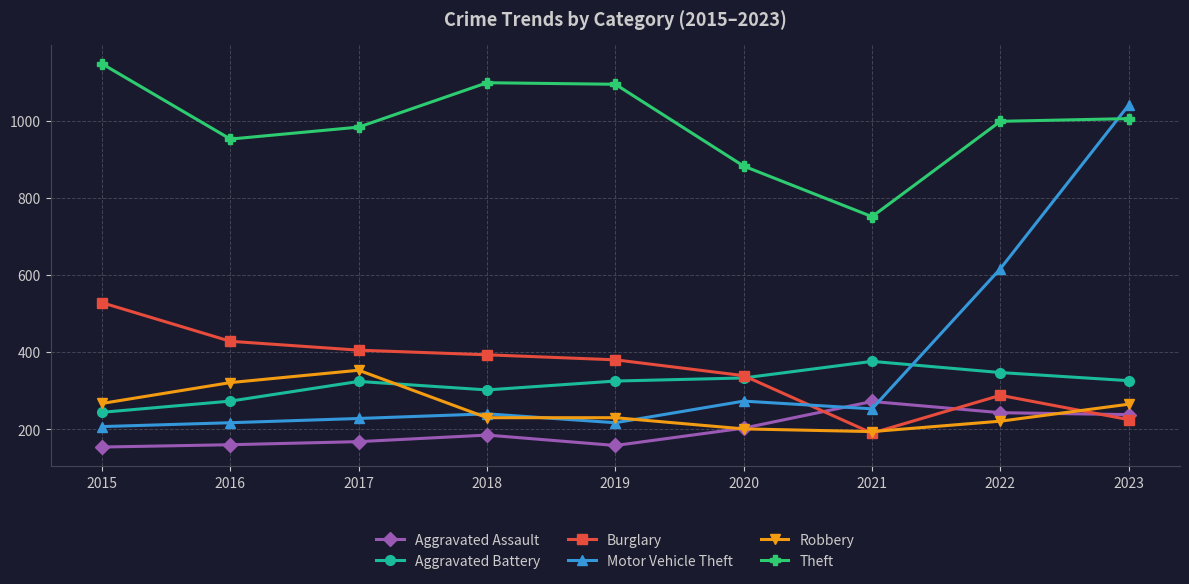

True or false: Burglary has a value of 288 at 2022.

True